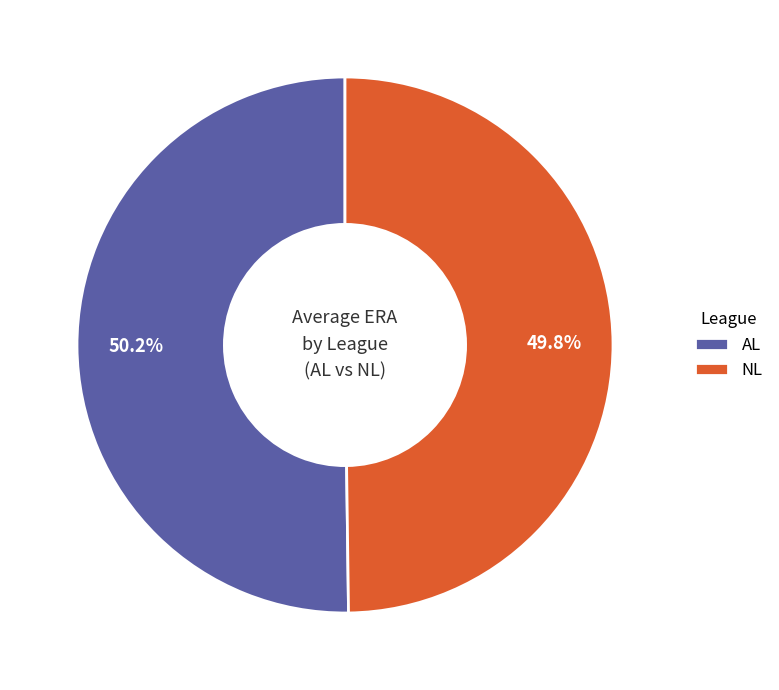

To the nearest percent, what is the difference between the largest and smallest slice percentages?

0%